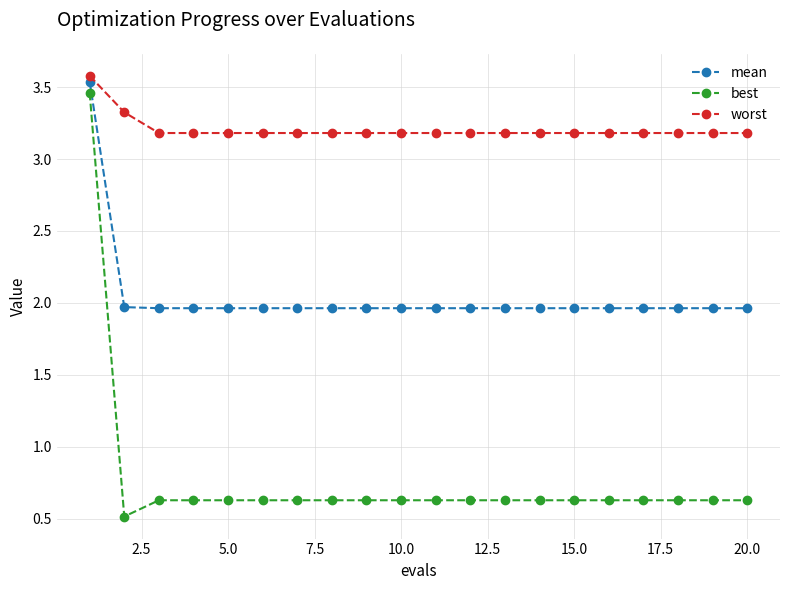

True or false: mean and best intersect in this chart.

False